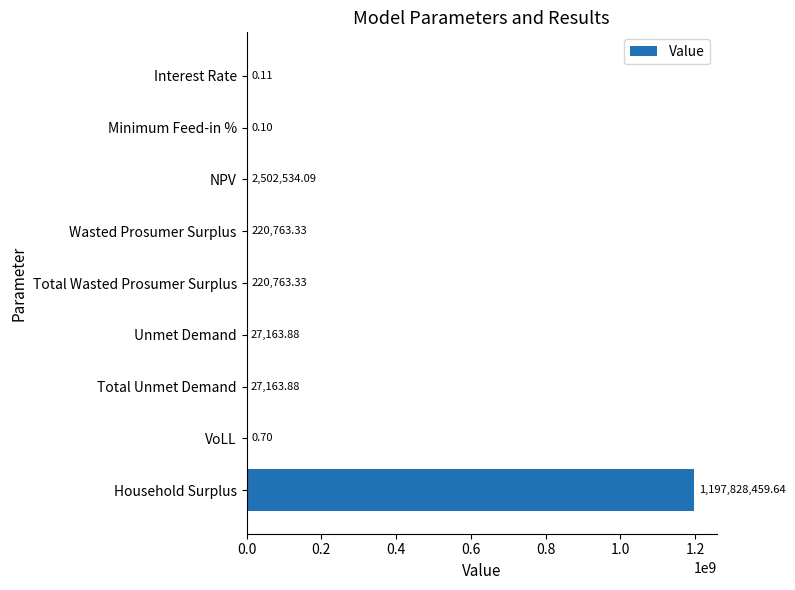

What is the sum of the values at Interest Rate and Total Unmet Demand?

27164.0